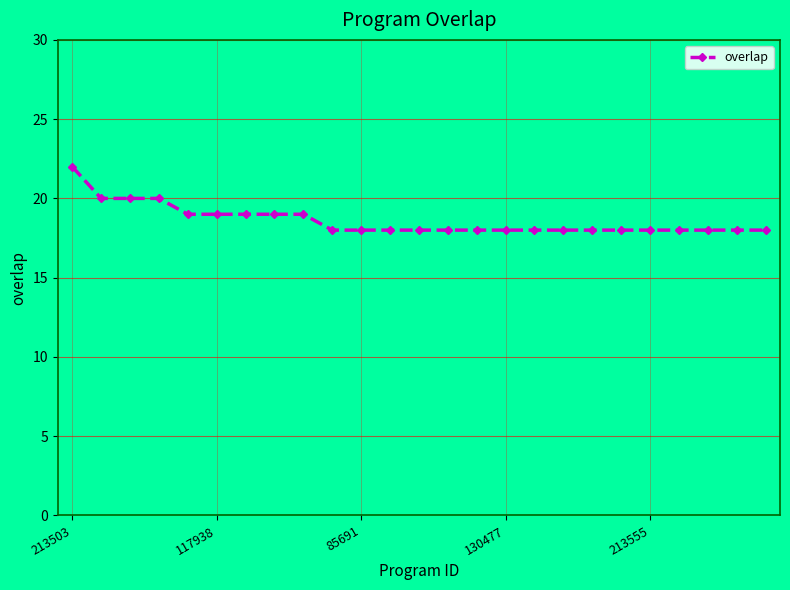

What is the sum of all values?

465